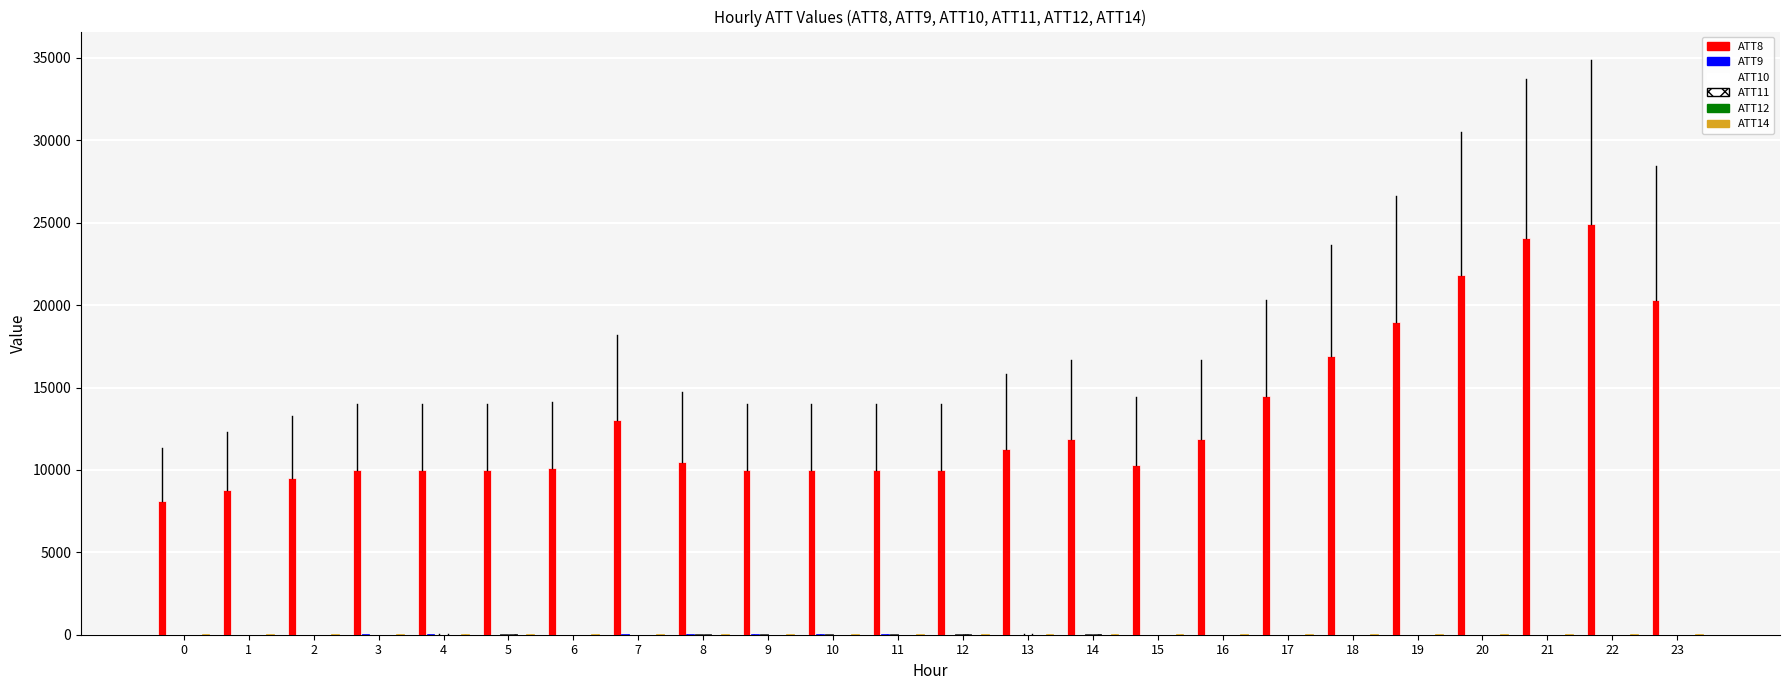

Does the chart contain stacked bars?

No